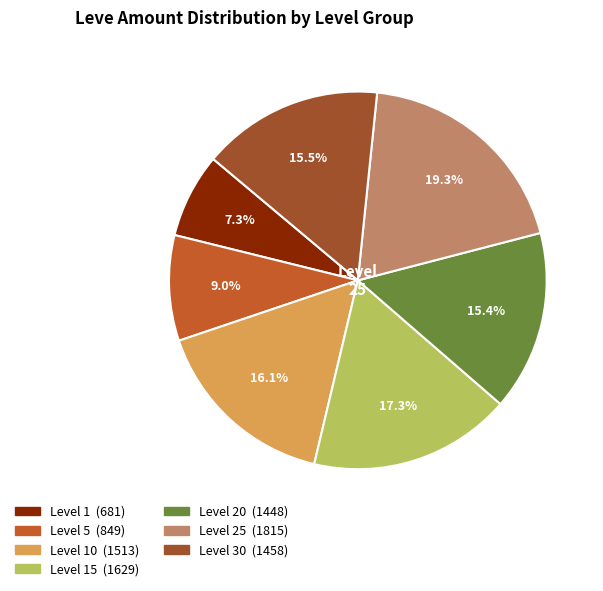

How many slices are in this pie chart?

7